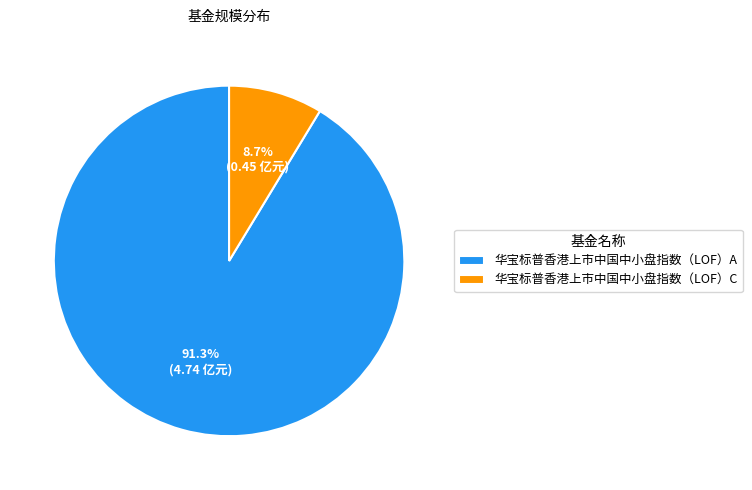

Combined, what portion of the pie is 华宝标普香港上市中国中小盘指数（LOF）A and 华宝标普香港上市中国中小盘指数（LOF）C?

100.0%